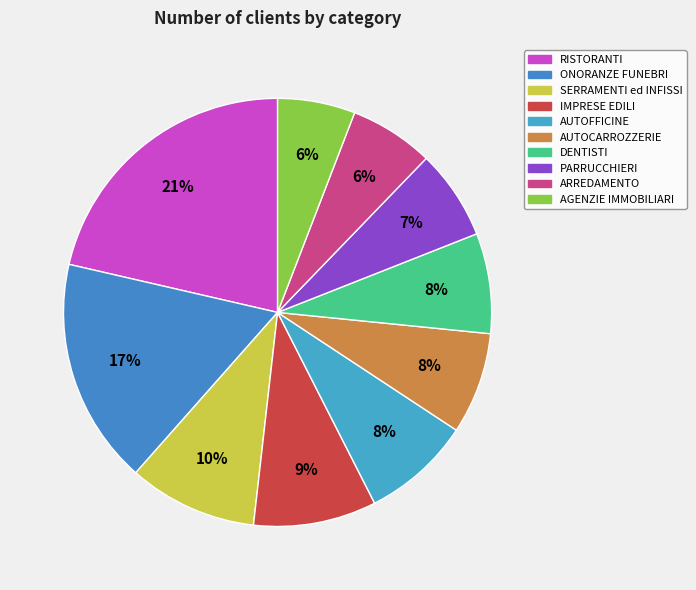

The DENTISTI slice represents 1% of the pie. True or false?

False